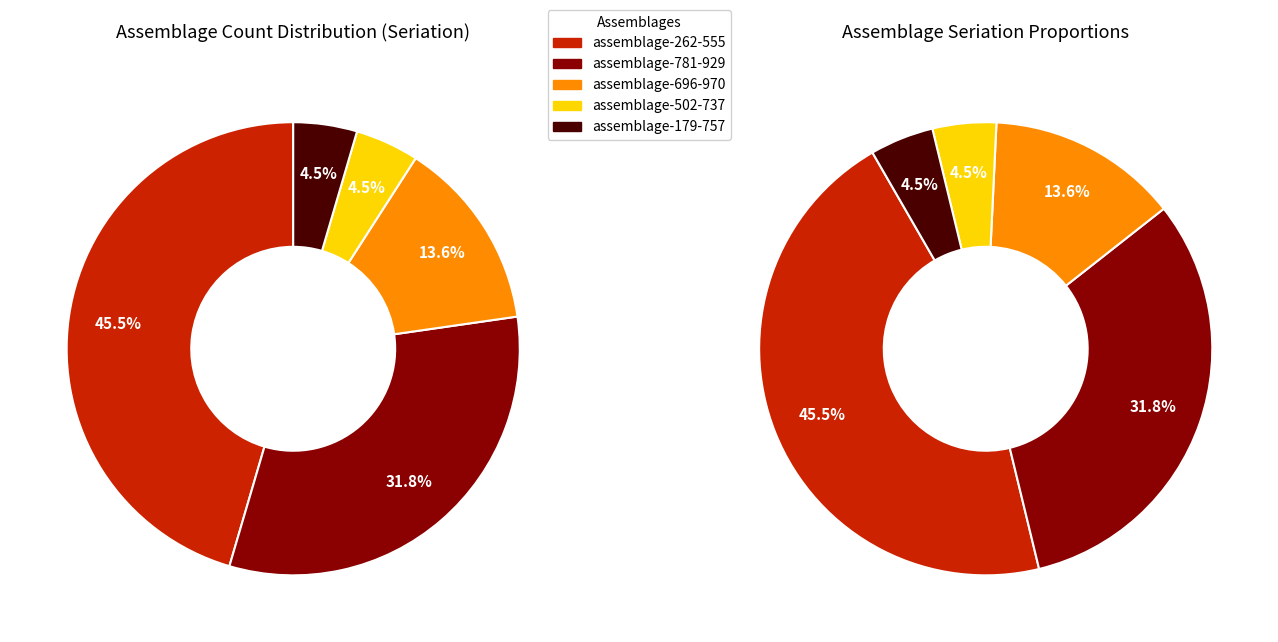

Rank the categories by value from highest to lowest.

assemblage-262-555, assemblage-781-929, assemblage-696-970, assemblage-502-737, assemblage-179-757